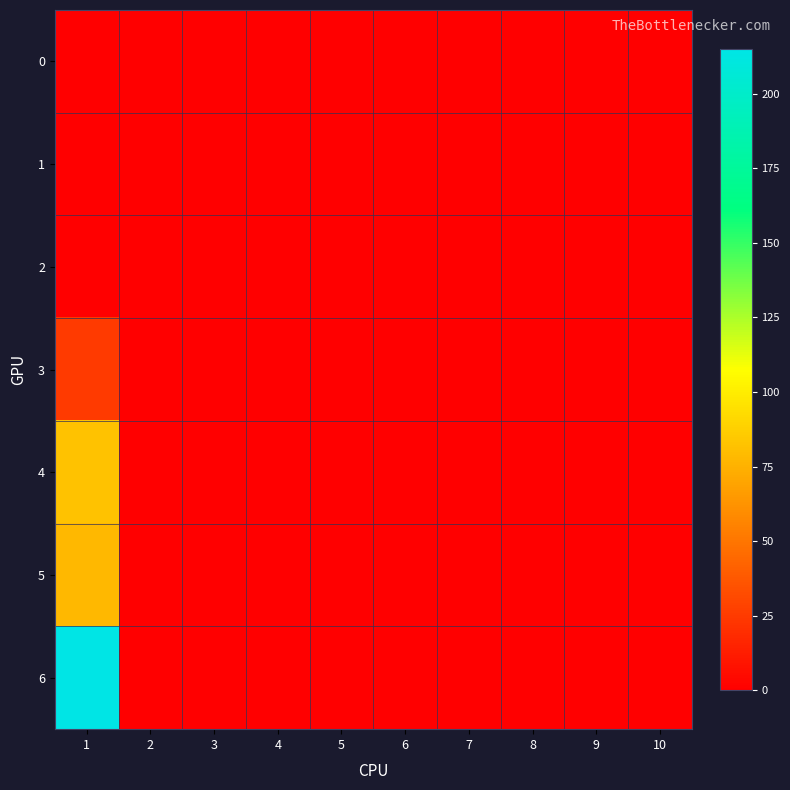

Which series has the largest total across all categories?

6